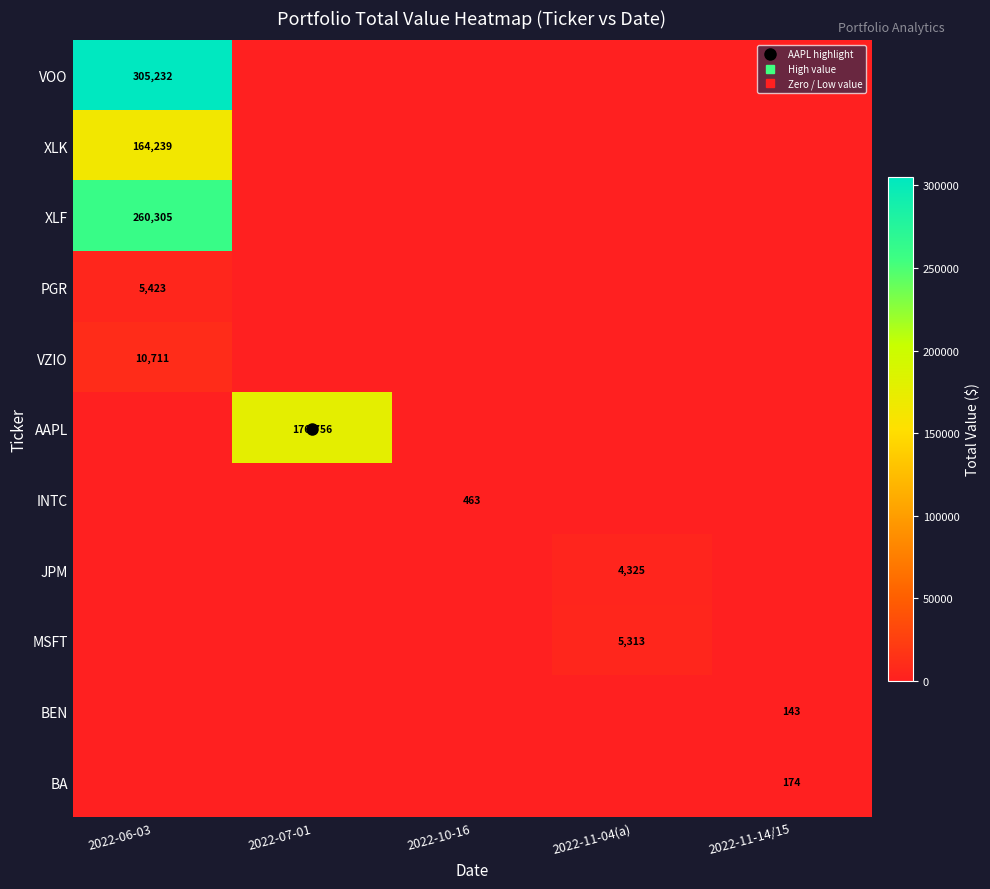

What is the difference between the highest and lowest values at 2022-06-03?

305232.1